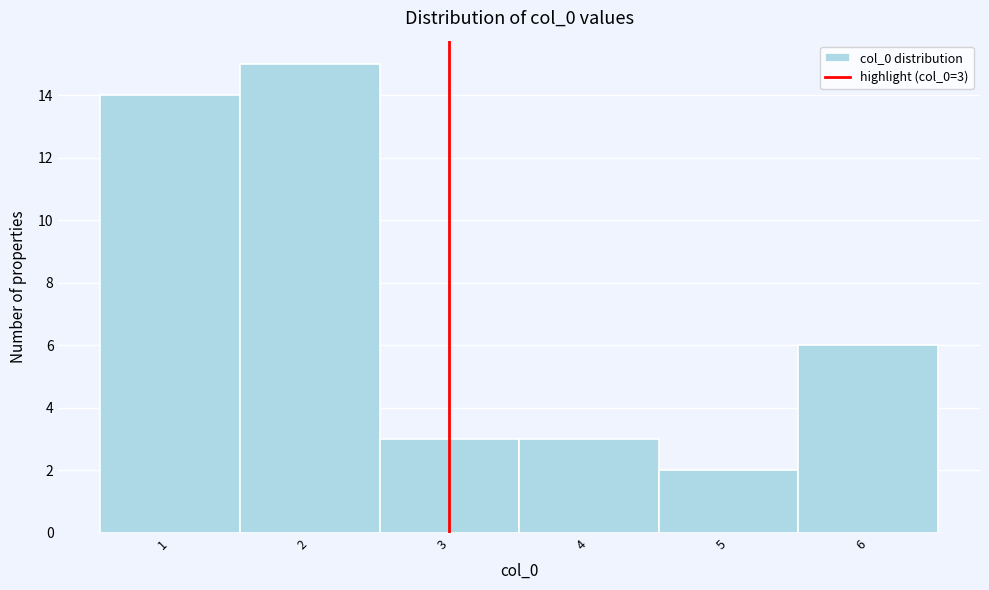

Which range on the x-axis has the tallest bar?

1.5 to 2.5